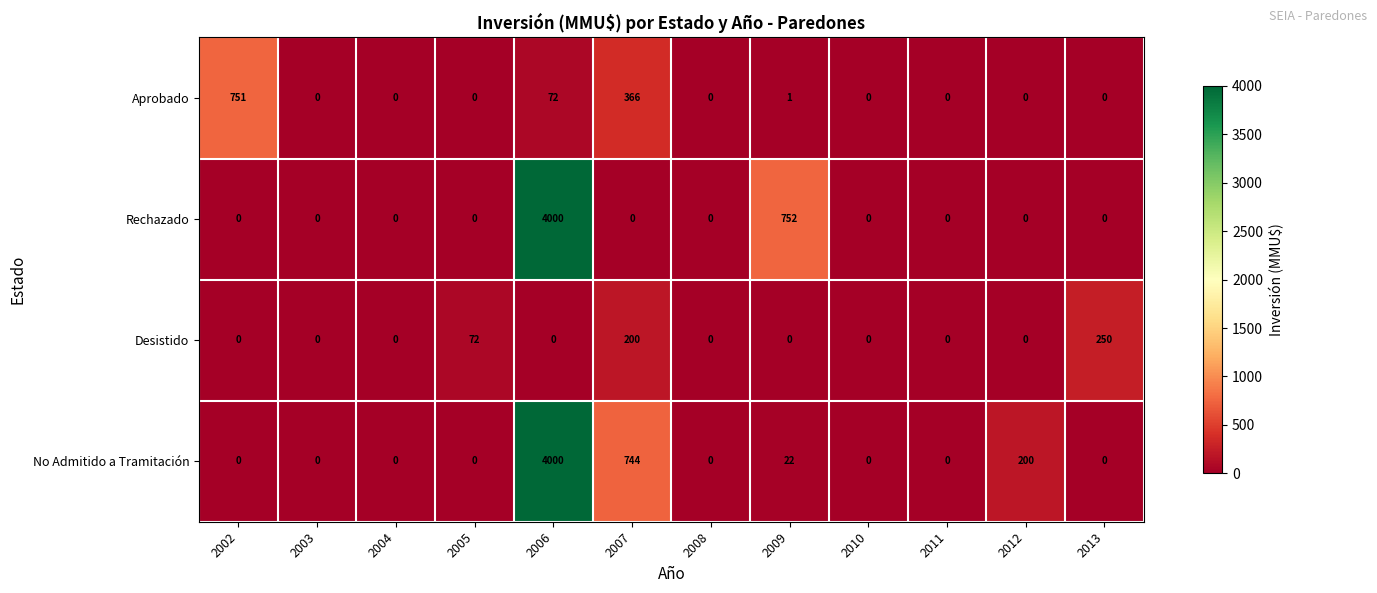

True or false: No Admitido a Tramitación has a value of -2218 at 2010.

False